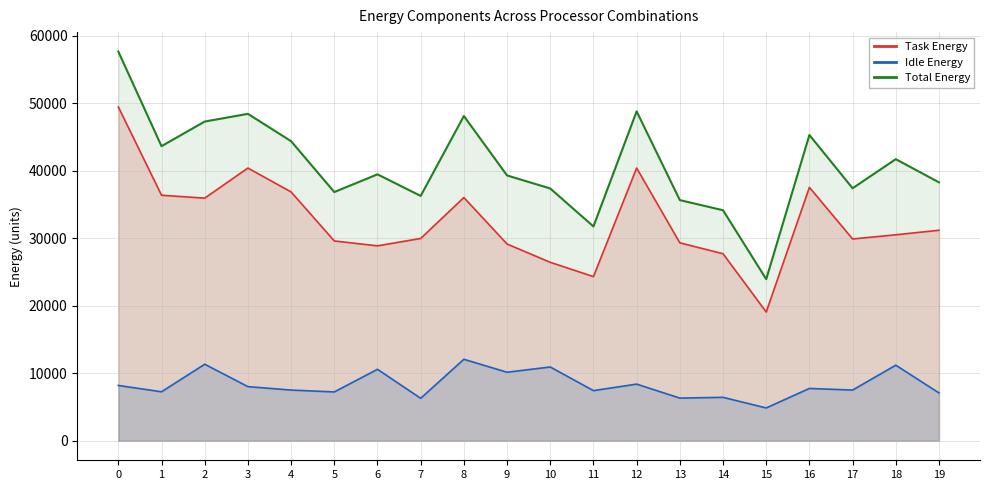

List the labels in order of Total Energy value, largest first.

0, 12, 3, 8, 2, 16, 4, 1, 18, 6, 9, 19, 17, 10, 5, 7, 13, 14, 11, 15